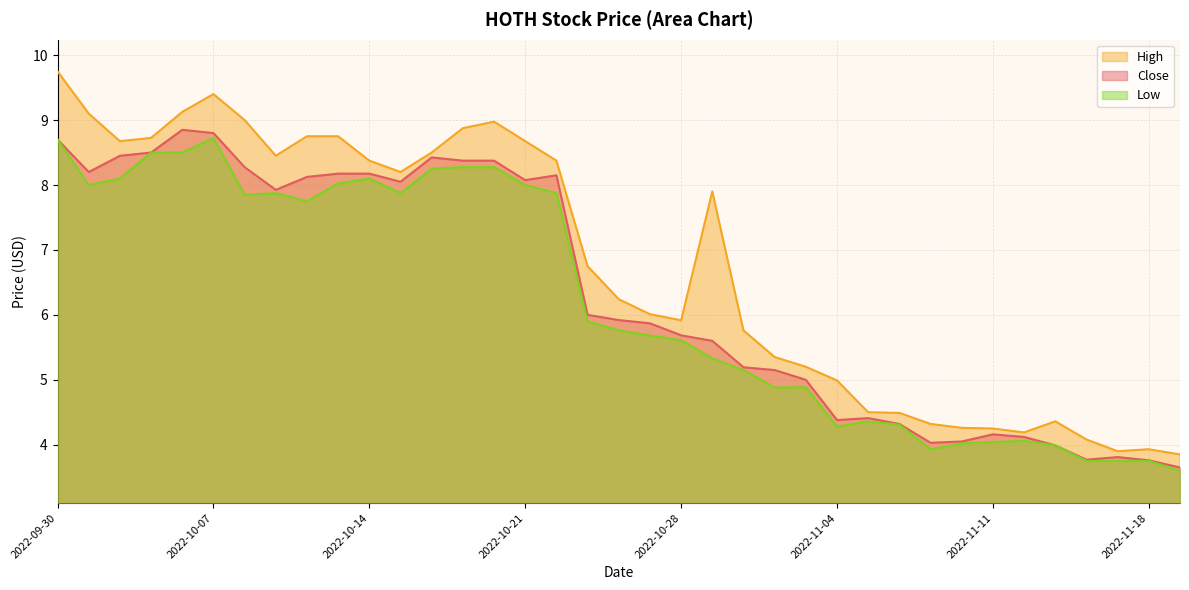

Rank the series by their maximum value, from lowest to highest.

Low, Close, High